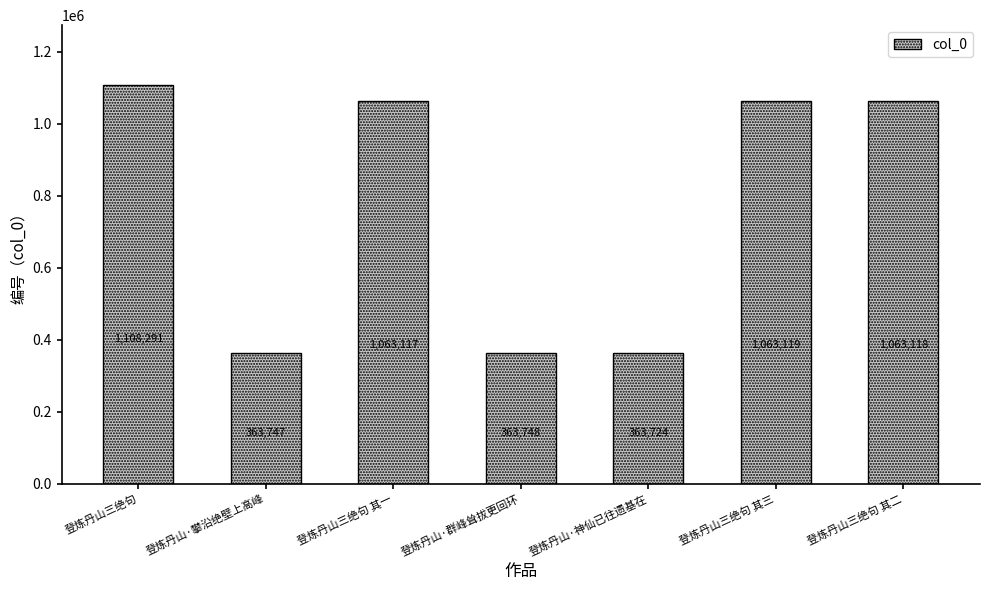

At which label is the value closest to 736007?

登炼丹山三绝句 其一